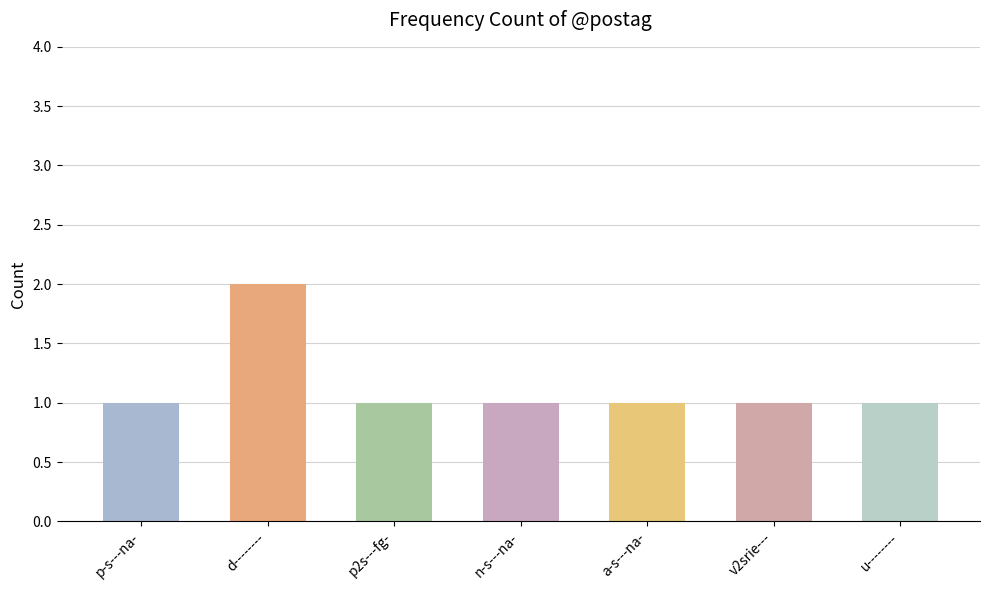

Approximately how many times larger is the value at u-------- compared to p2s---fg-?

1.0